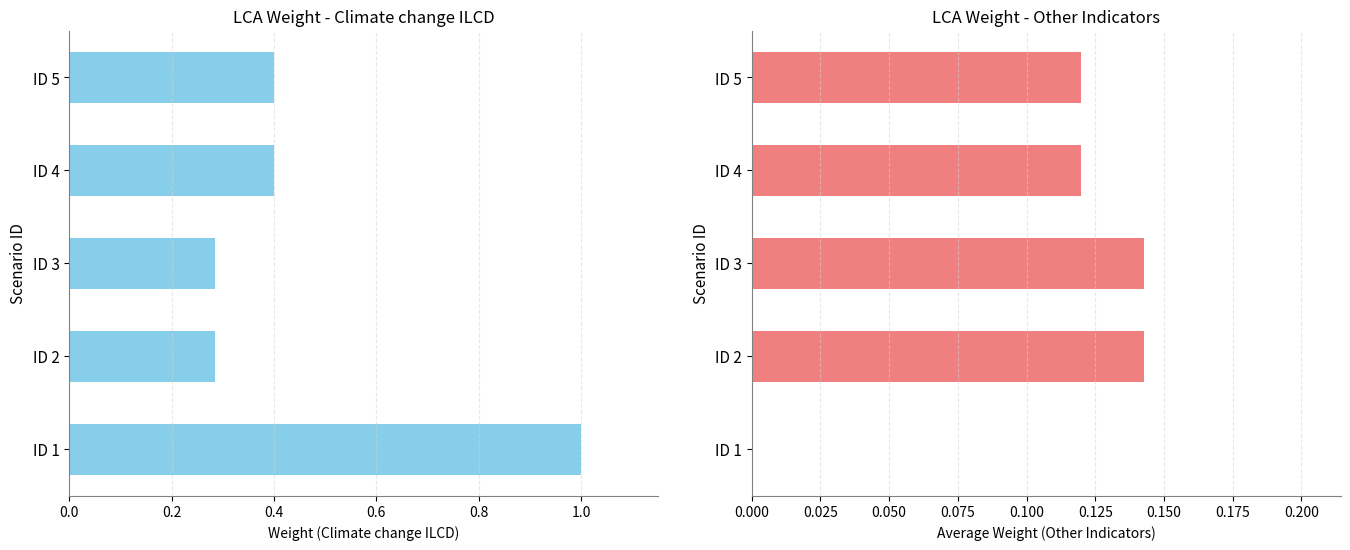

What is the maximum value shown in the chart?

1.0